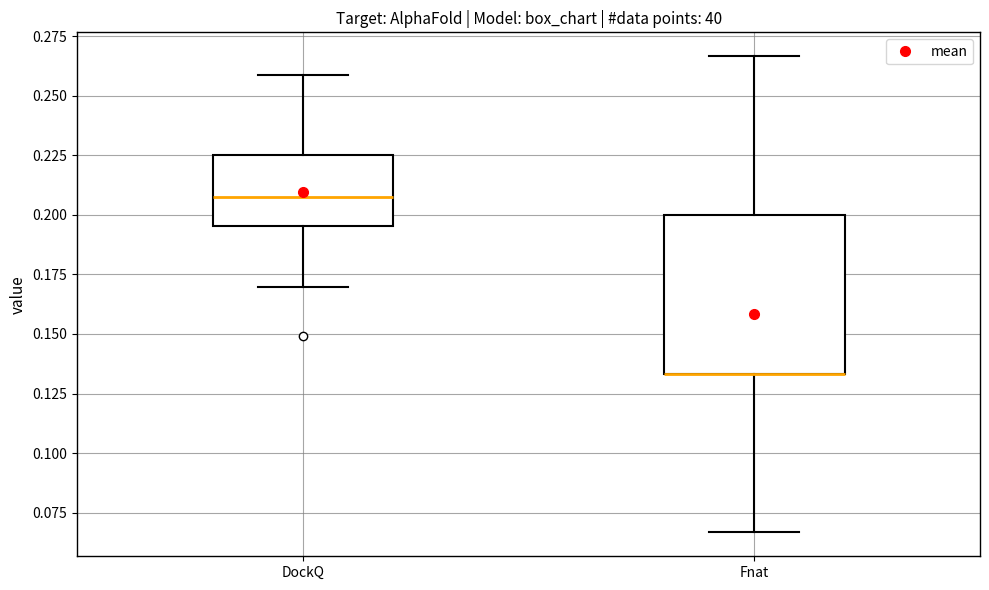

Reading left to right, transcribe this box plot: for each box, give where its median line is, the range the box spans, and where its two whiskers end, as read against the y-axis. The values are not printed on the chart, so give them approximately, as read against the axis.

DockQ: median 0.205, box 0.195 to 0.225, whiskers 0.170 to 0.260
Fnat: median 0.135 (drawn on the box's lower edge), box 0.135 to 0.200, whiskers 0.065 to 0.265